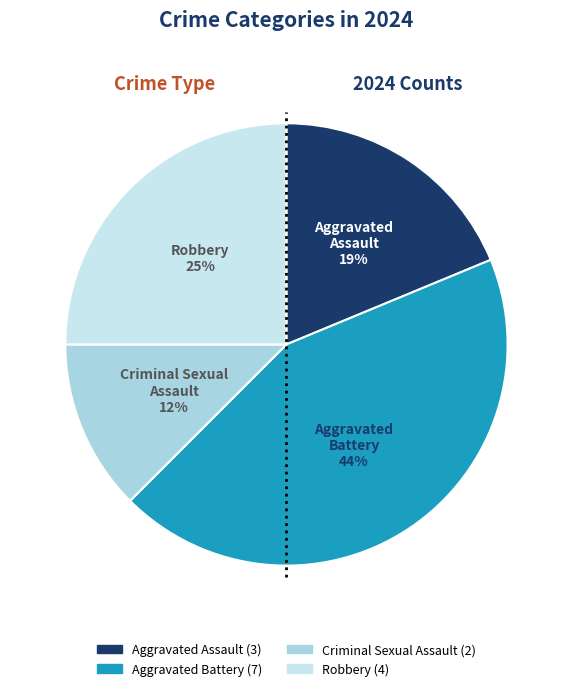

To the nearest percent, what portion does Aggravated Assault represent?

19%